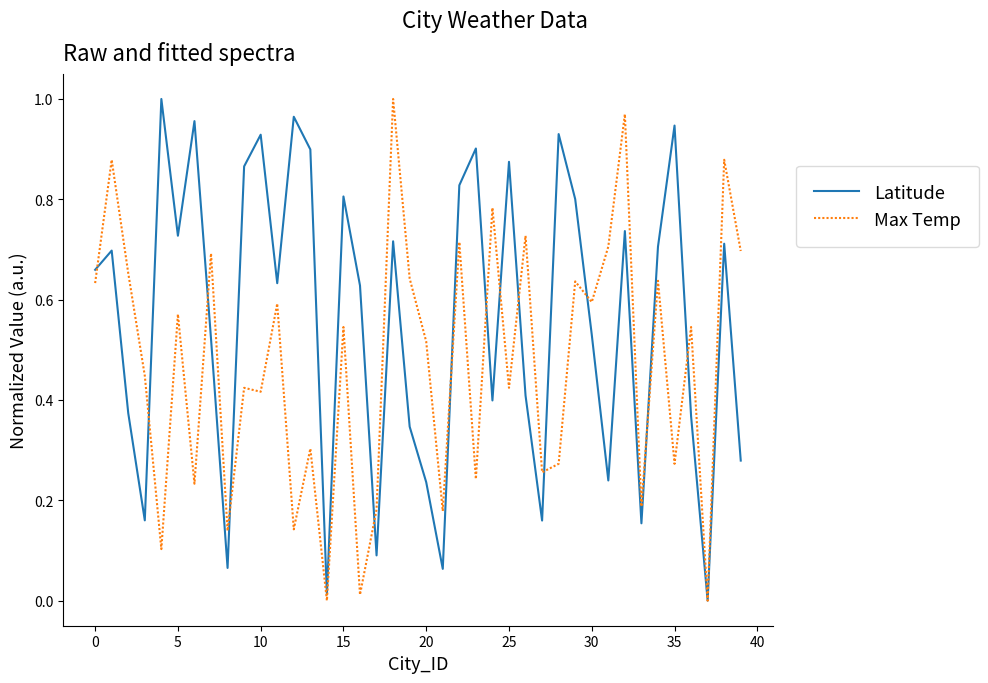

List the series in order of their overall mean, lowest first.

Max Temp, Latitude